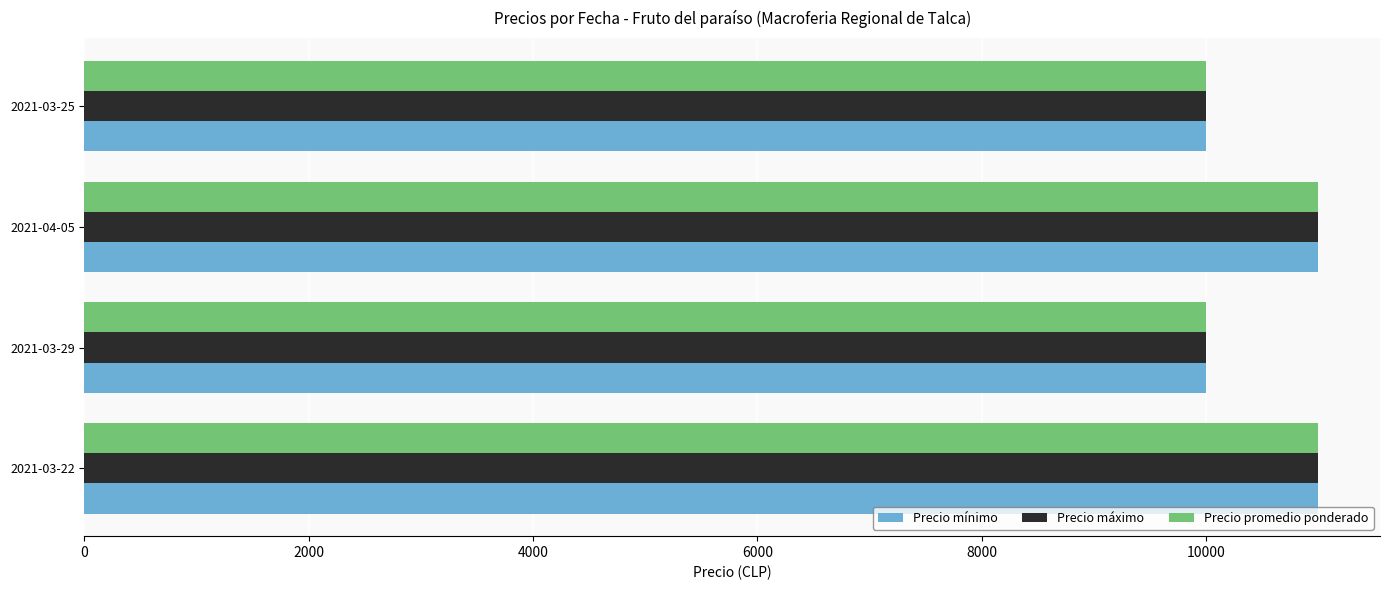

What is the greatest value displayed?

11000